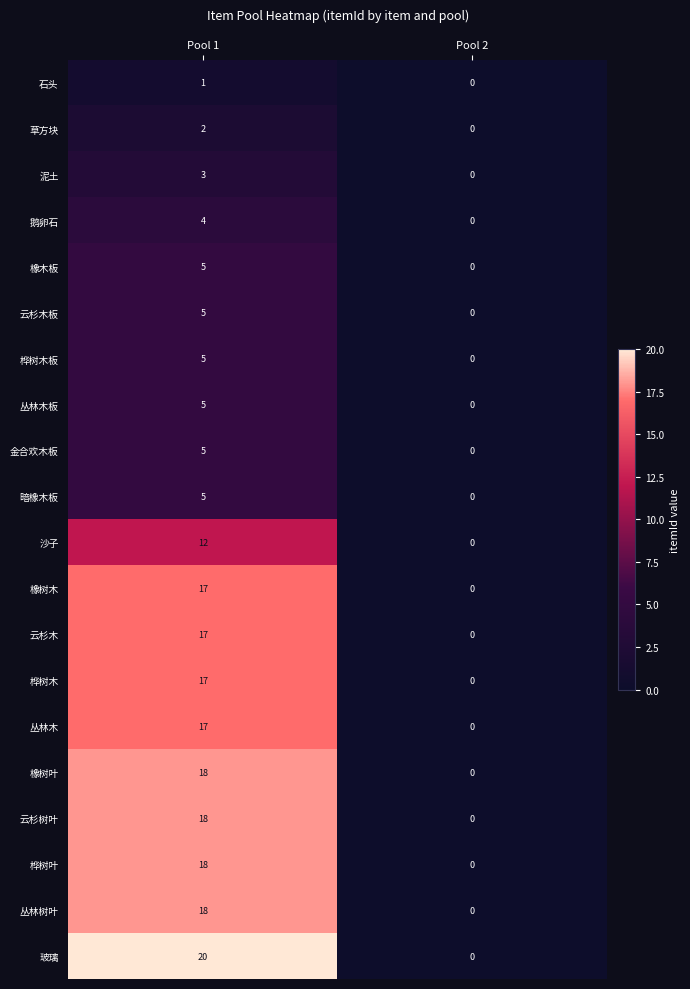

What is the difference between the maximum and minimum values in the 桦树木 series?

17